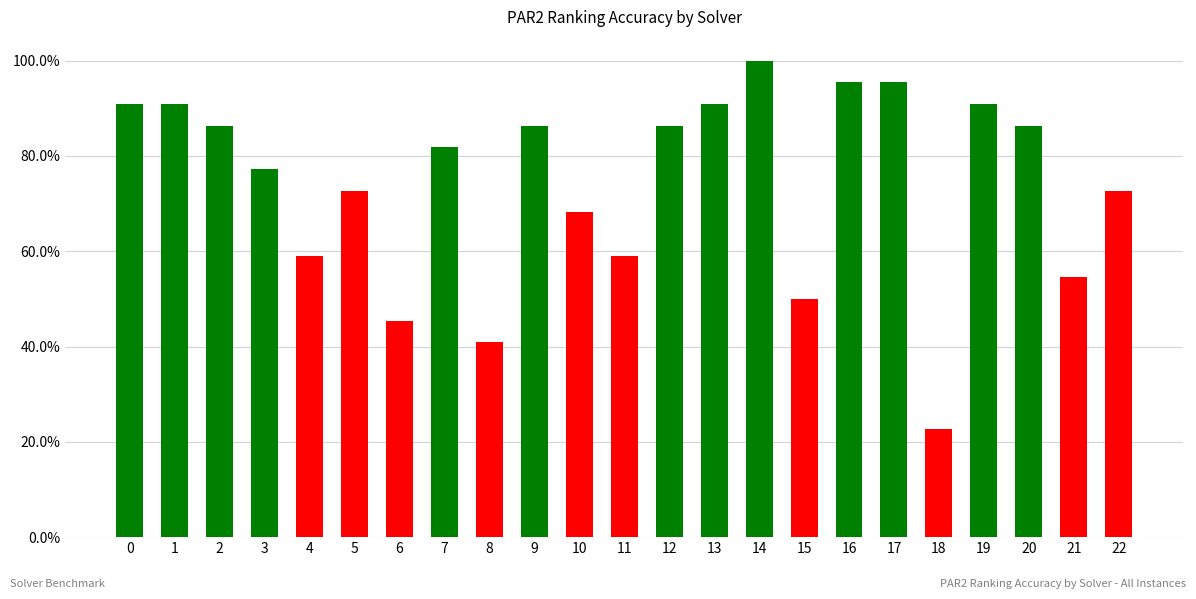

The value at 11 is 0.9. True or false?

False